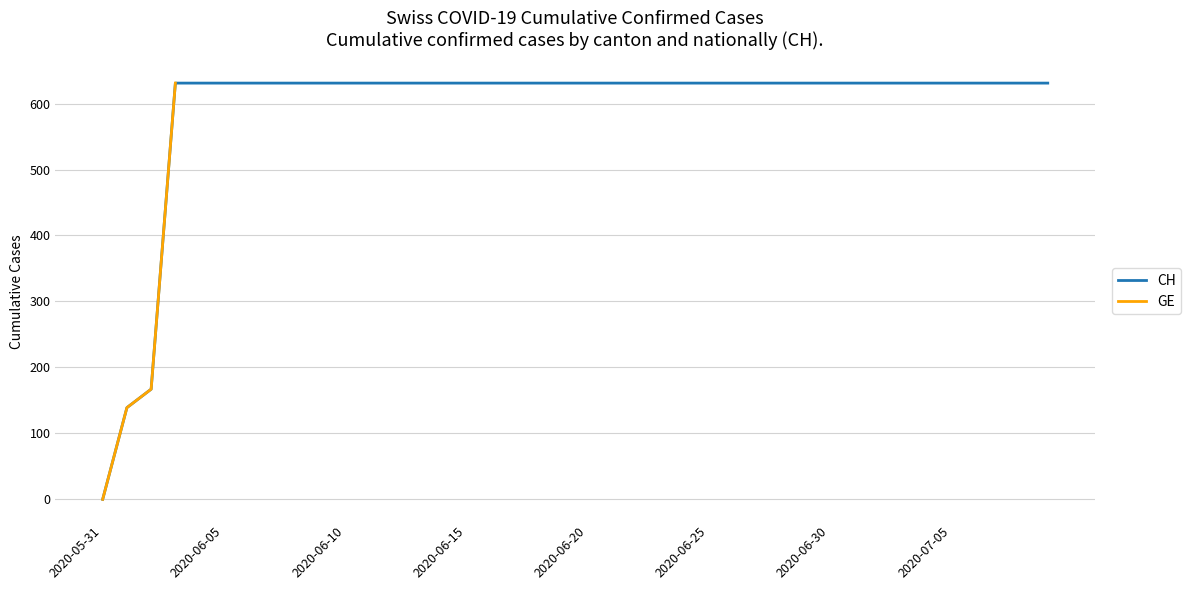

Is the value of GE at 2020-06-18 greater than the value of CH at 2020-06-17?

No